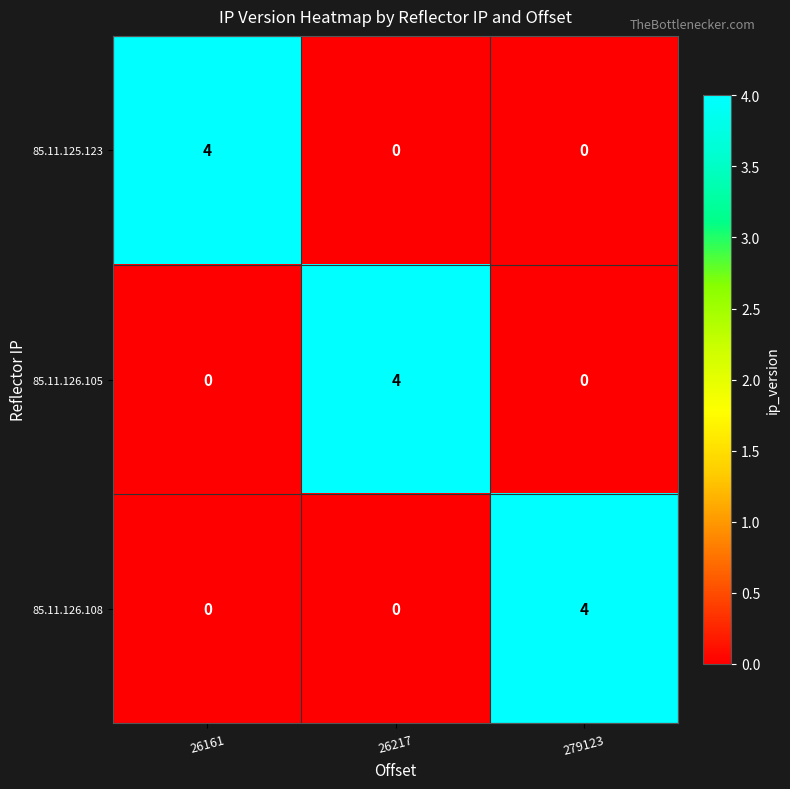

What is the sum of all 85.11.126.105 values?

4